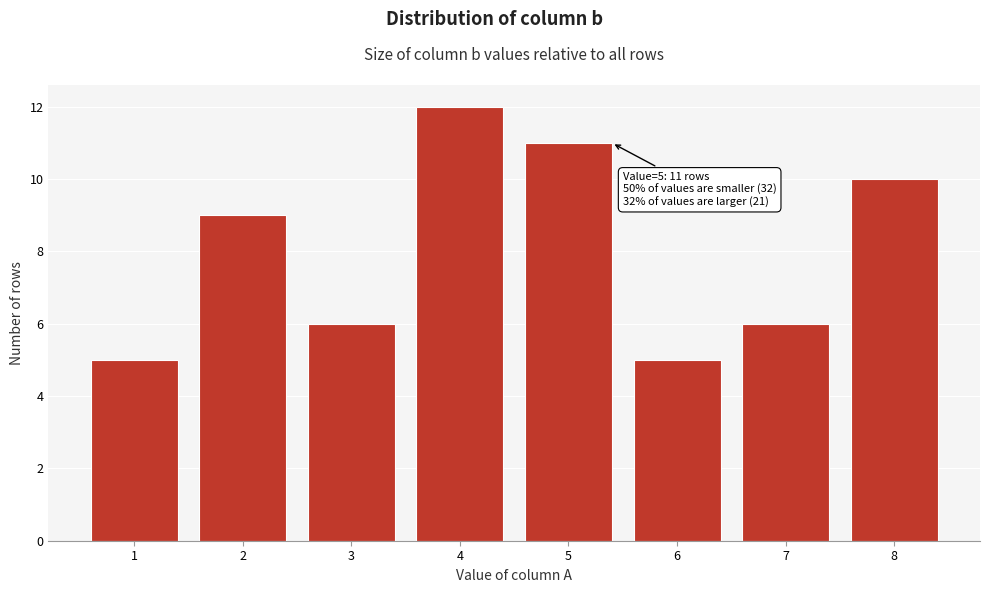

Reading left to right, transcribe all the data shown in this chart.

5	9	6	12	11	5	6	10